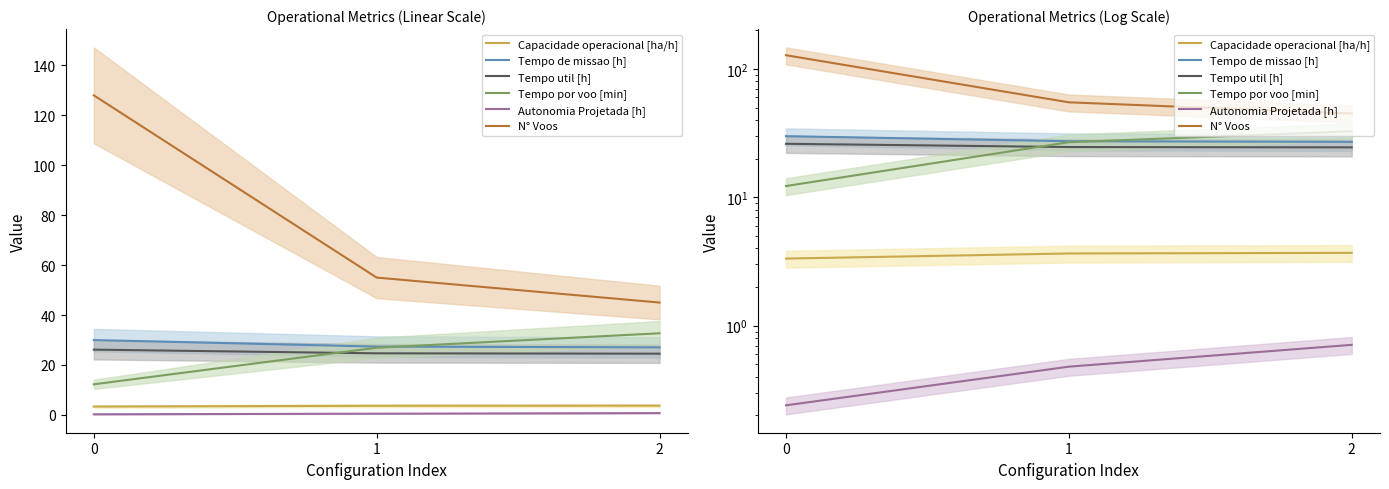

How many N° Voos values are between 45 and 128?

3